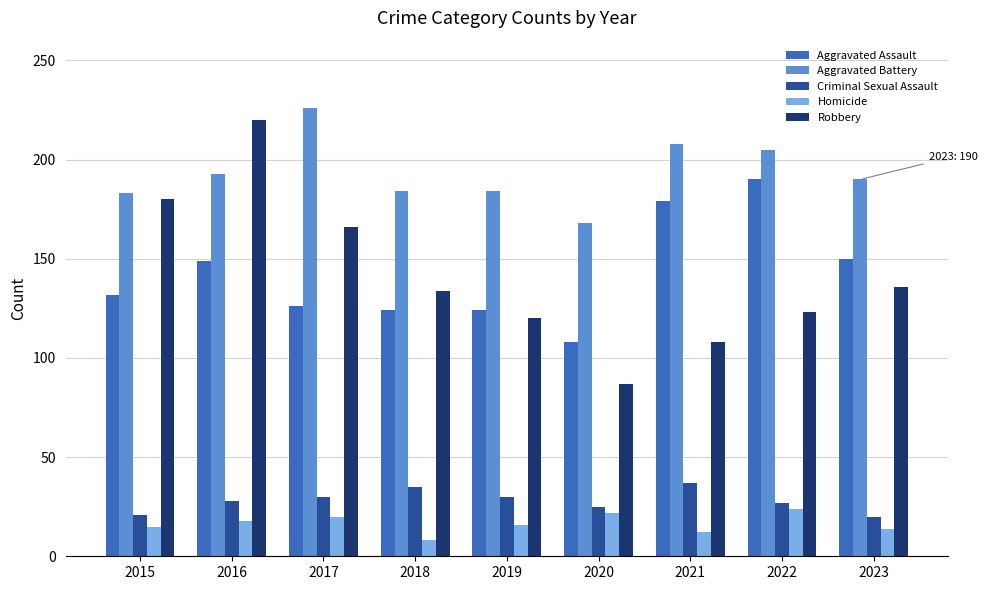

Count the number of categories in the chart.

9